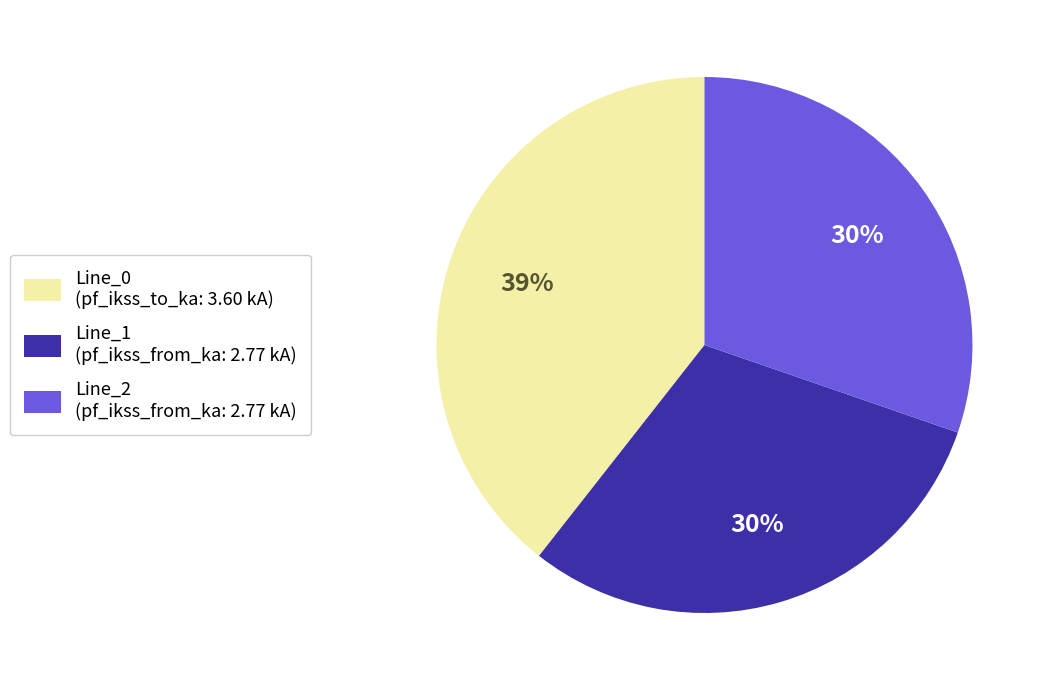

Do Line_0 and Line_1 together represent more than half of the pie?

Yes